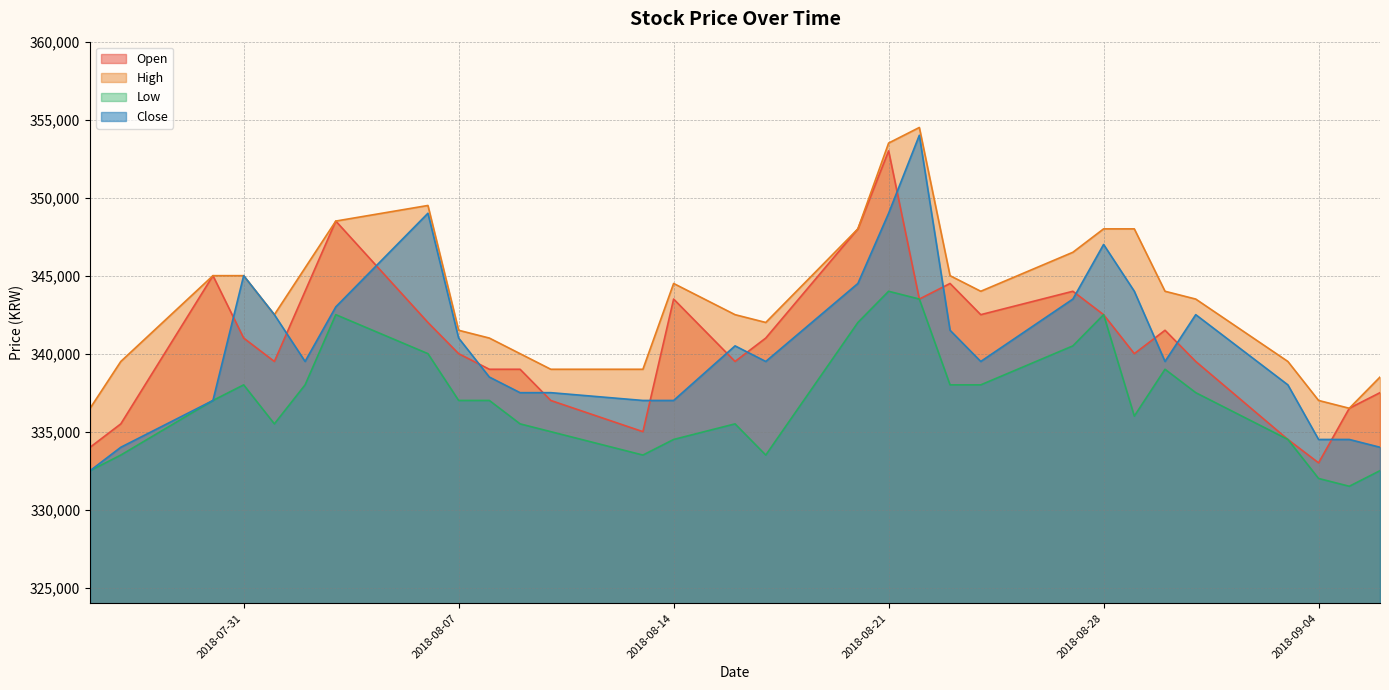

Read the Open value at 2018-08-31.

339500